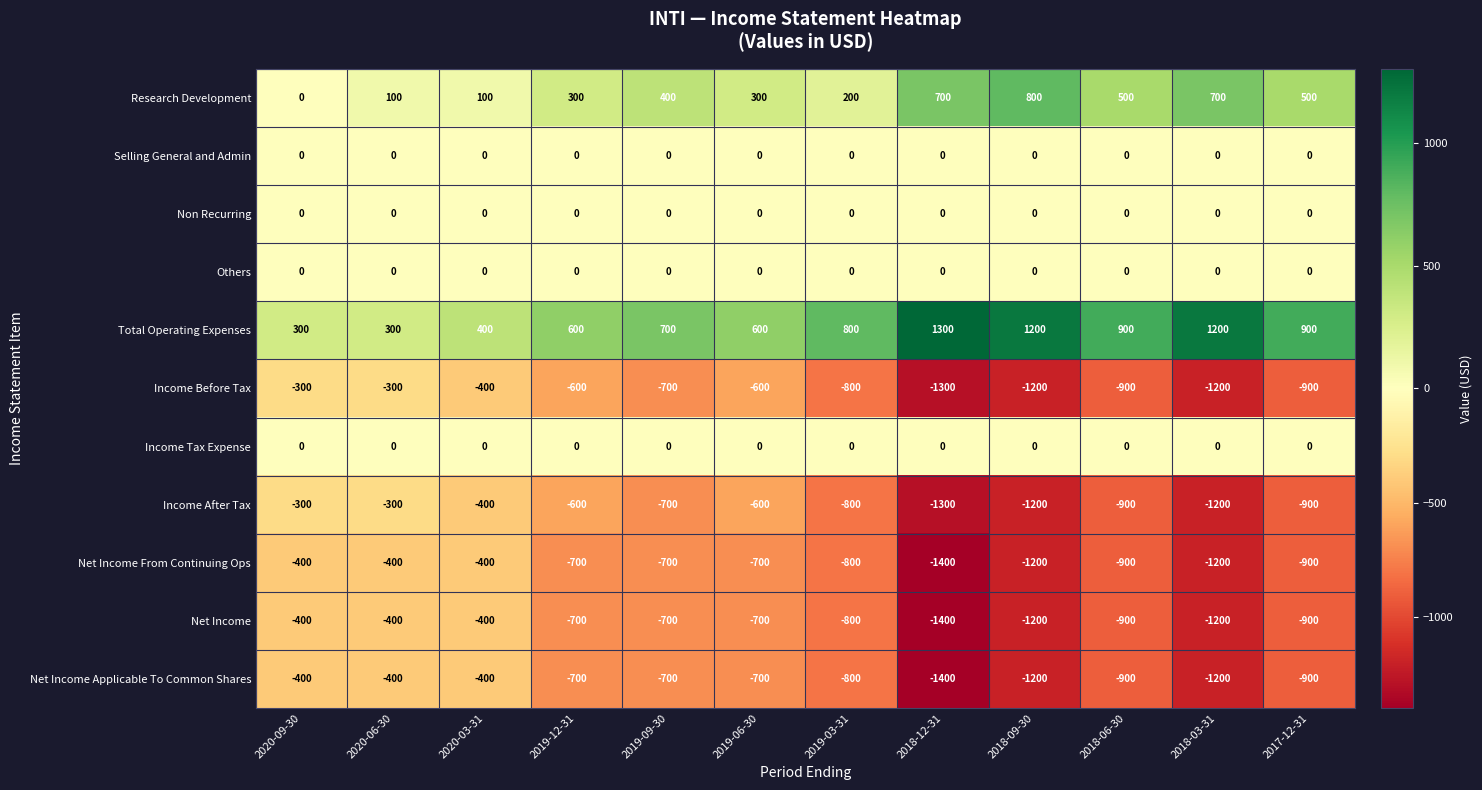

The value of Net Income From Continuing Ops at 2020-06-30 is -97. True or false?

False